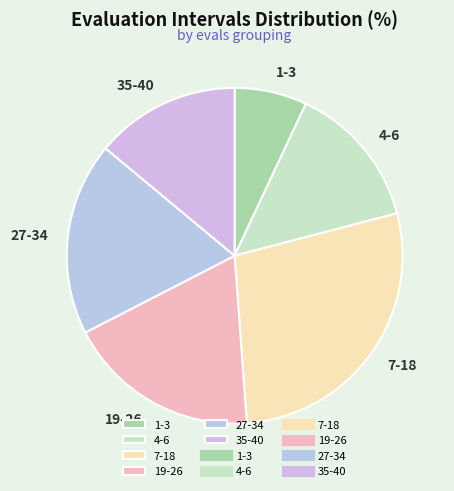

Between 19-26 and 1-3, which is larger?

19-26